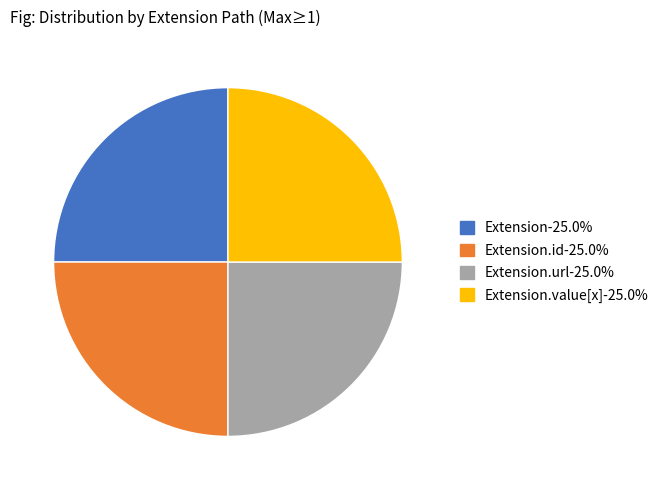

Is there a majority slice in this chart?

No